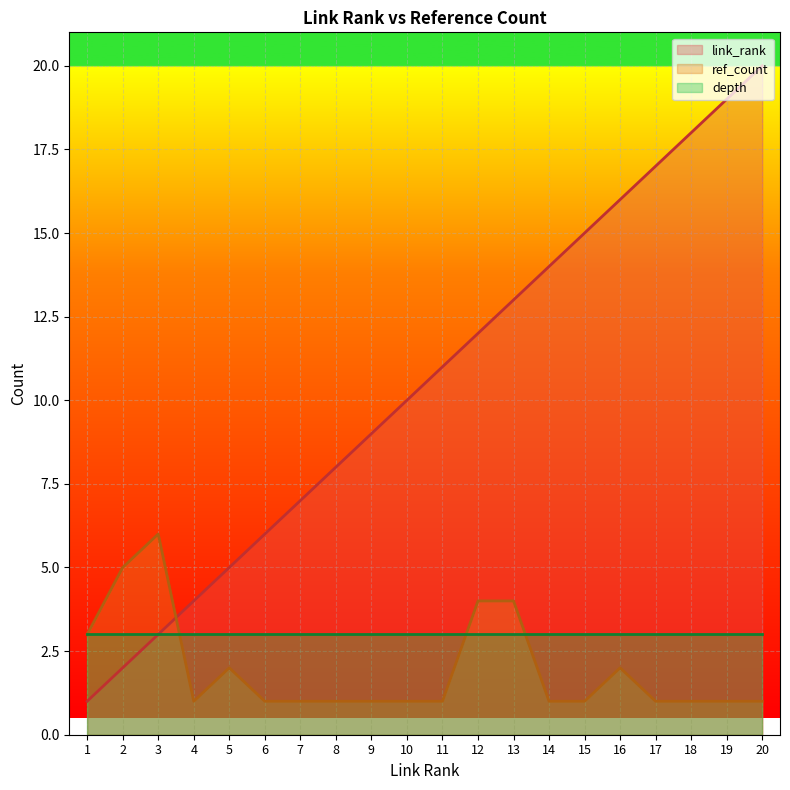

How many times do ref_count and link_rank cross each other?

1